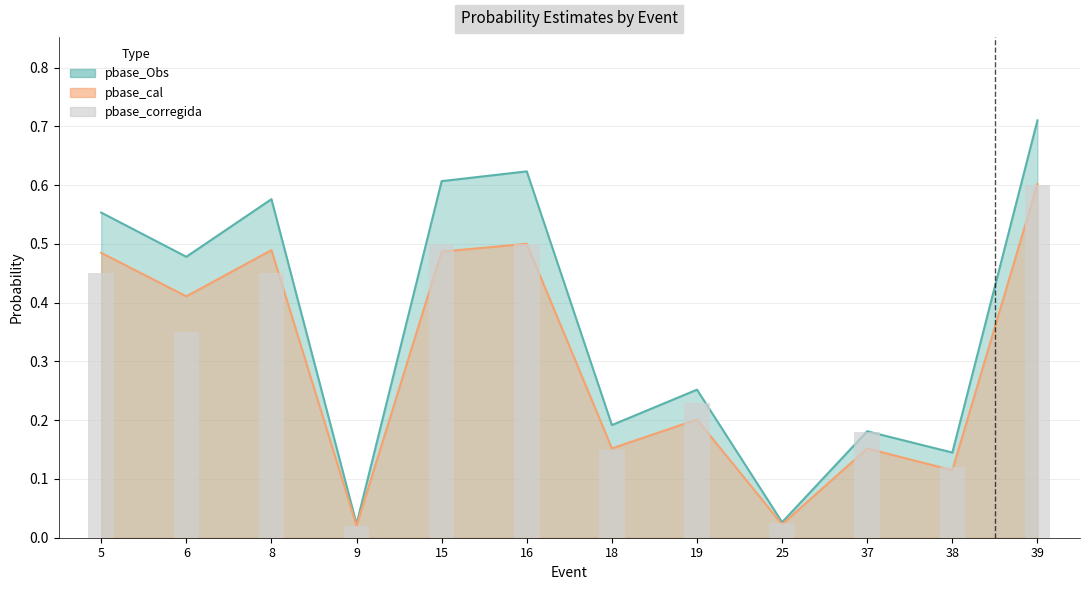

Between 38 and 16, which is larger?

16